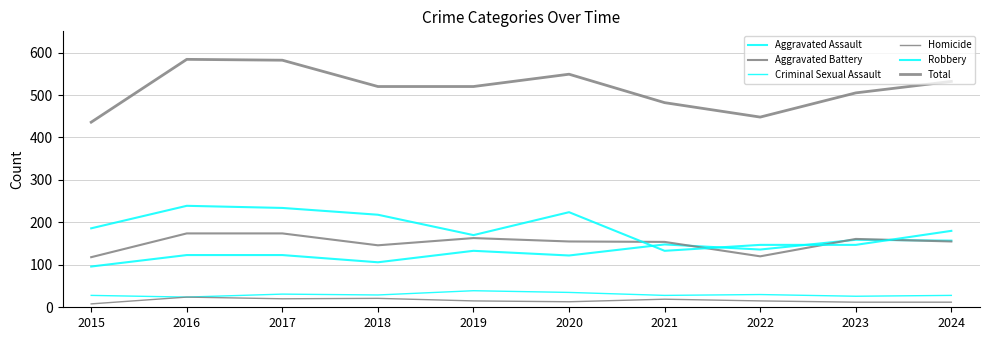

What is the difference between the highest and lowest values at 2018?

499